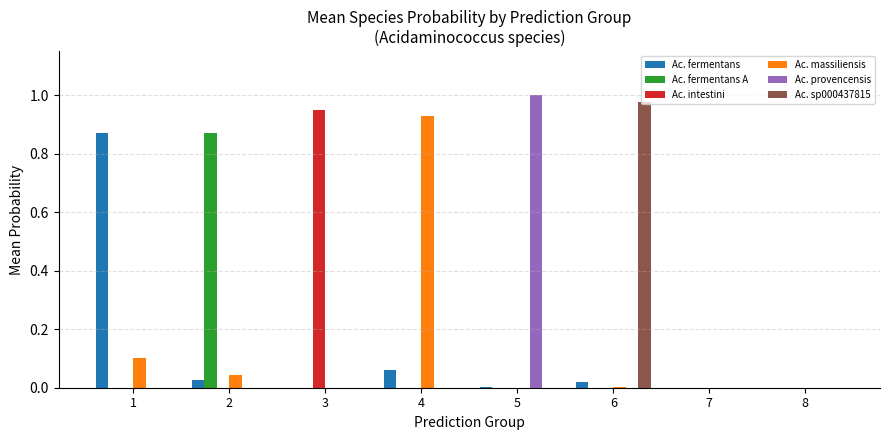

The value of Ac. fermentans A at 6 is 0.3. True or false?

False